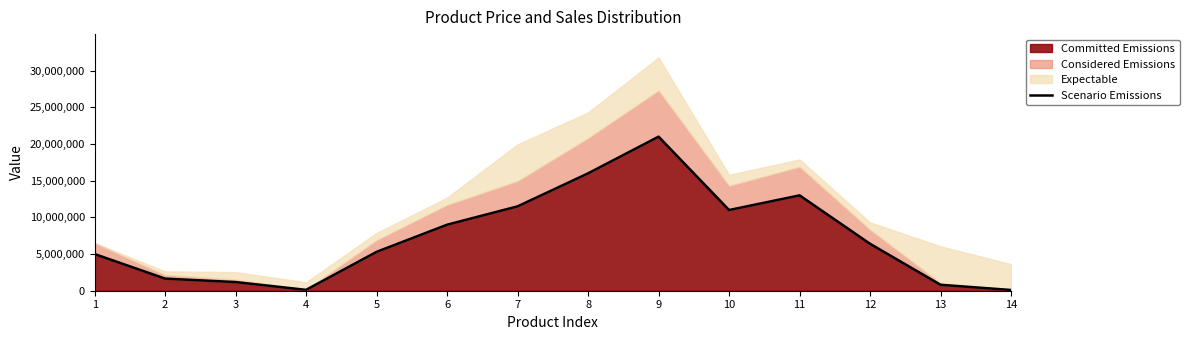

Where is the first local minimum?

4